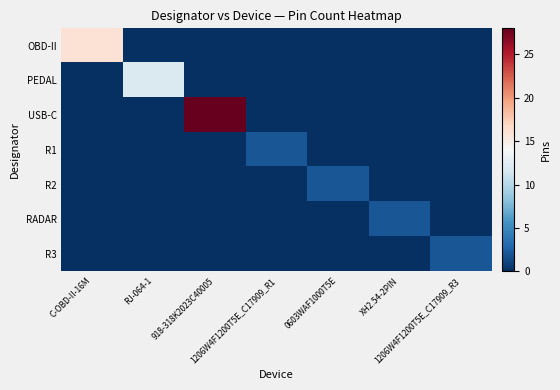

Between RJ-064-1 and 918-318K2023C40005, which is larger?

RJ-064-1